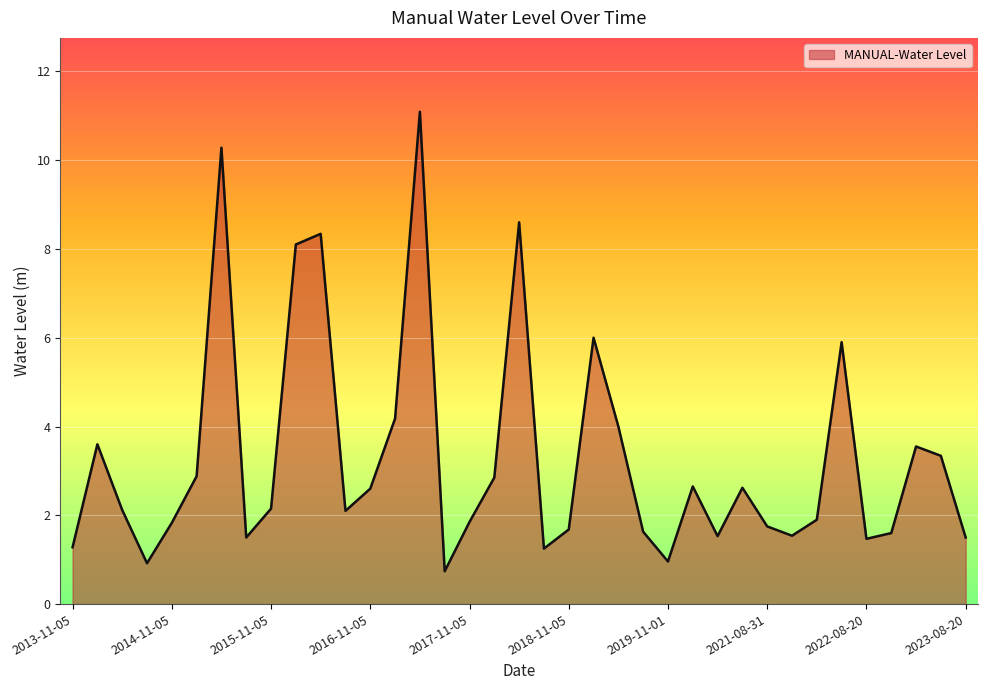

What is the maximum value shown in the chart?

11.1